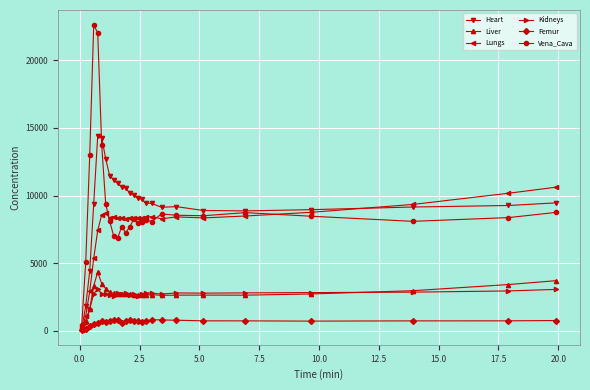

What is the value of the Femur point at the 6th from the left?

744.6